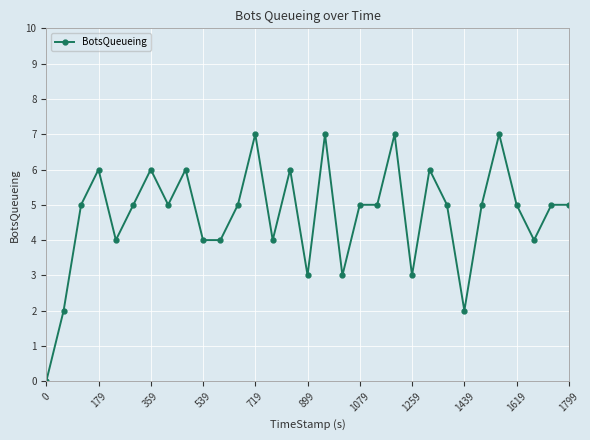

How many lines are shown in the chart?

1